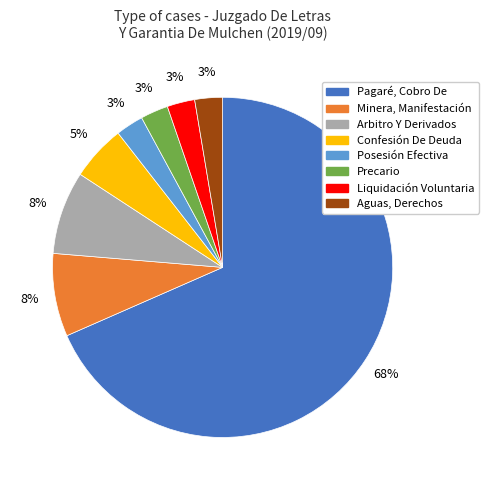

To the nearest percent, what is the average slice percentage?

12%